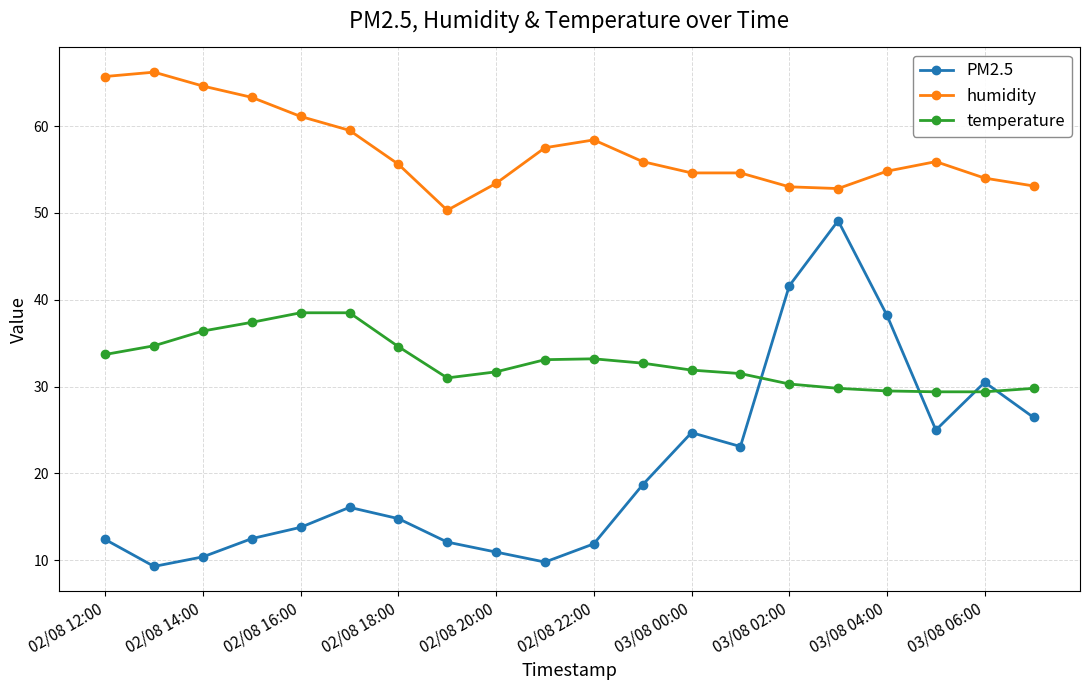

Which series has the largest range (max minus min)?

PM2.5